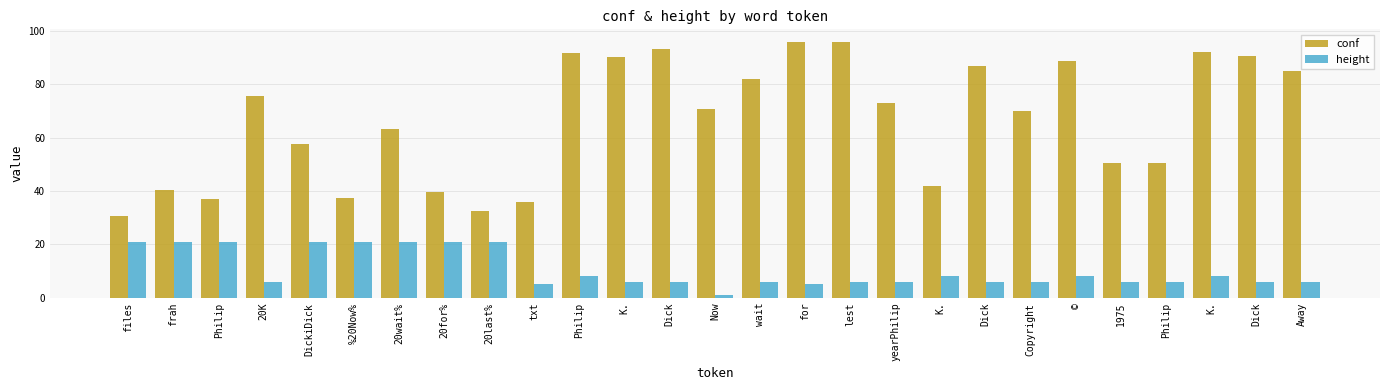

Where is conf nearest to the value 63?

20wait%